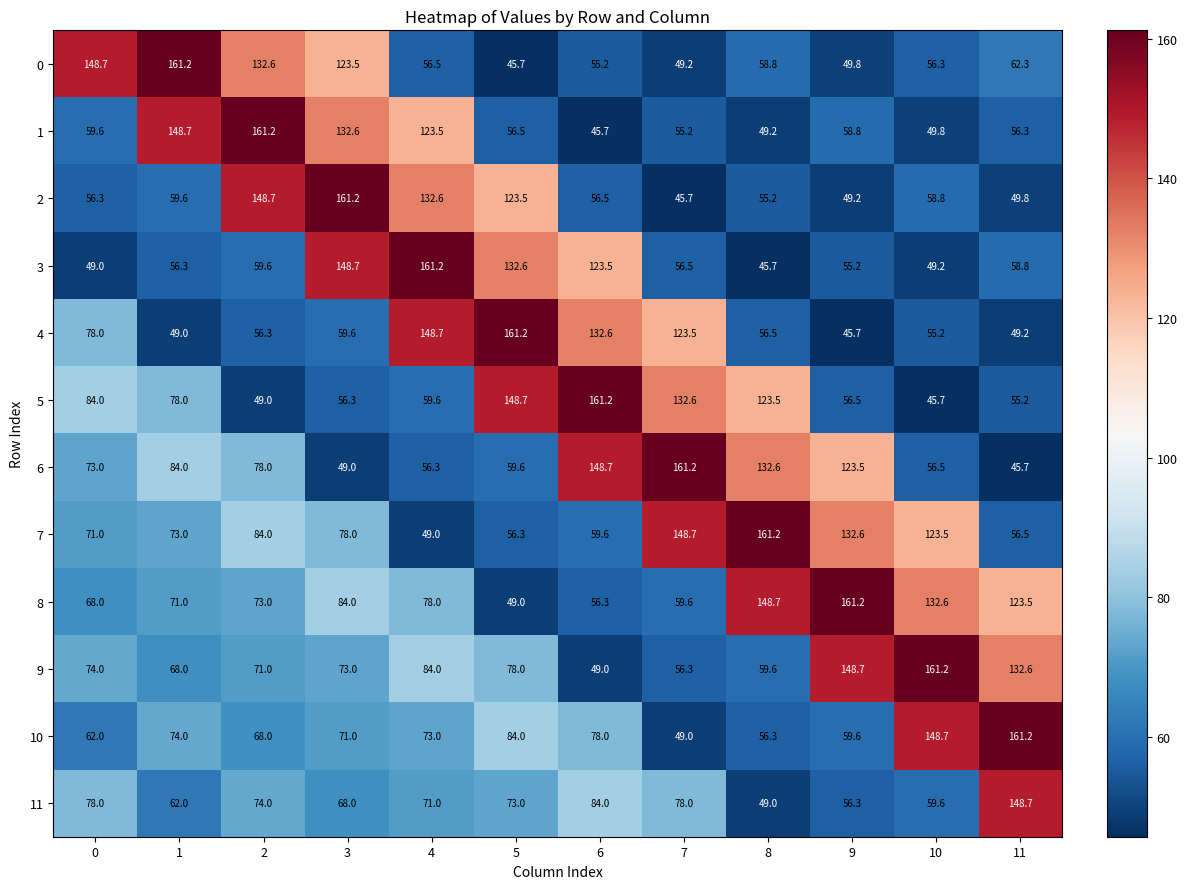

True or false: 11 has a value of 148.7 at 11.

True